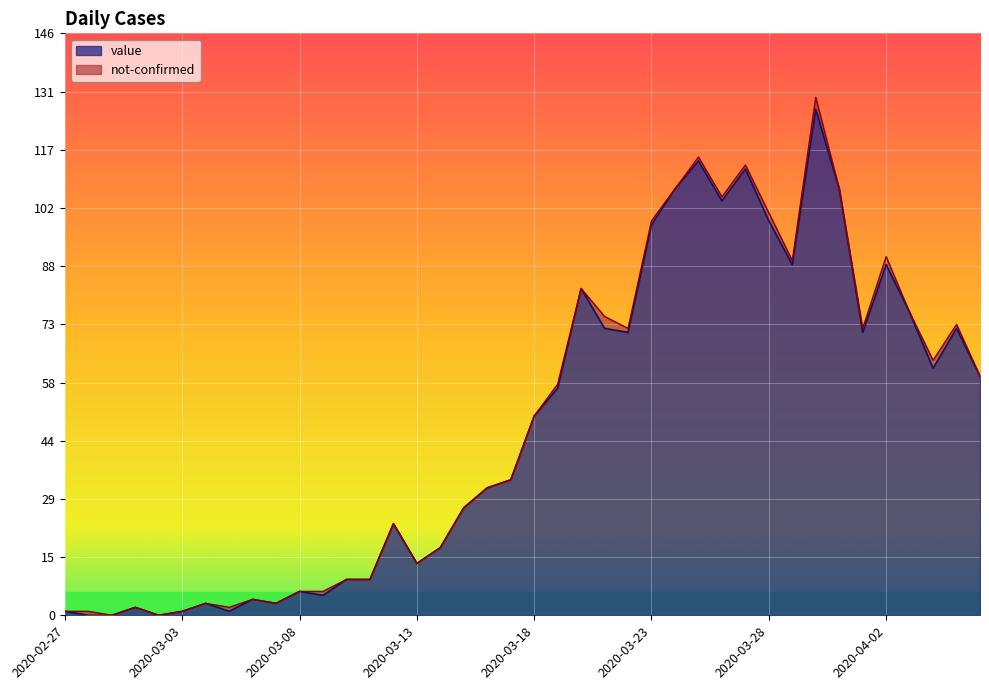

What is the label of the 36th point from the right?

2020-03-02